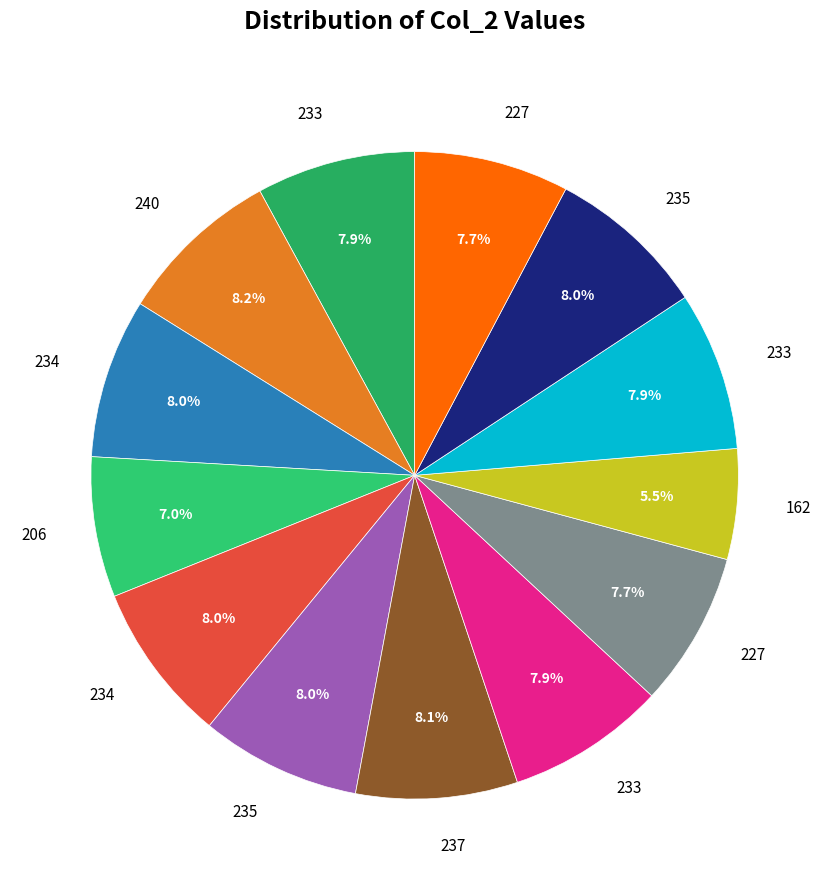

To the nearest percent, what is the average slice percentage?

8%